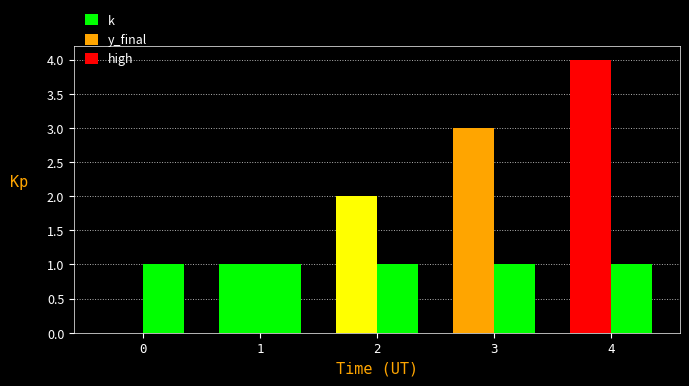

True or false: y_final has a value of 2 at 3.

False